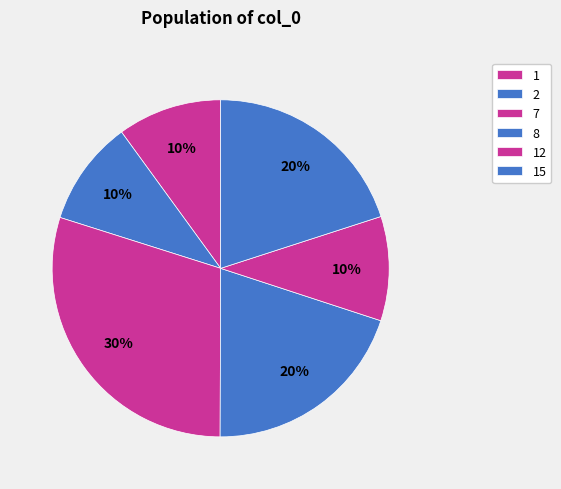

What is the largest slice in the pie chart?

7